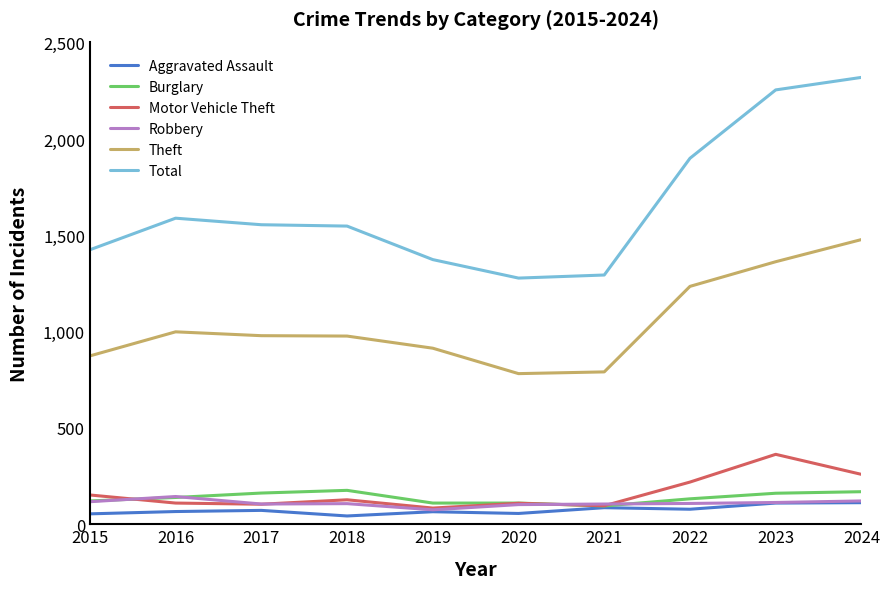

At which category does Motor Vehicle Theft reach its first local peak?

2018